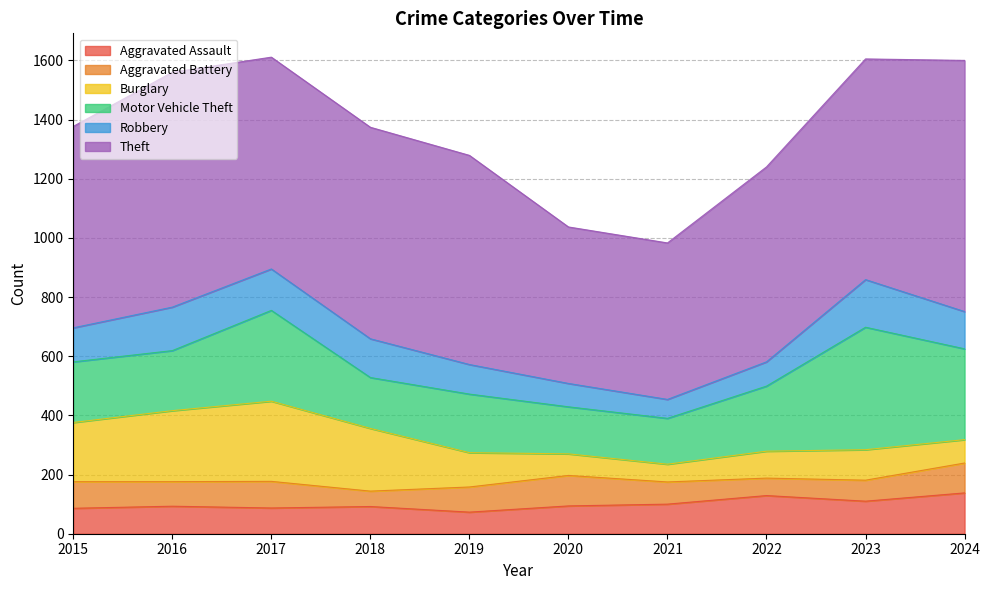

True or false: Motor Vehicle Theft has a value of 198 at 2019.

True